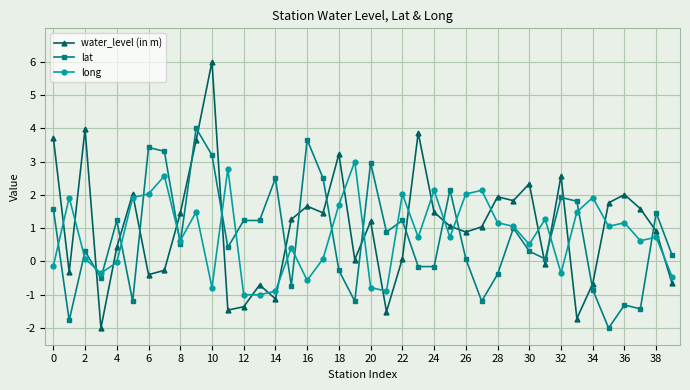

What is the value of the water_level (in m) point at the 1st from the left?

3.7